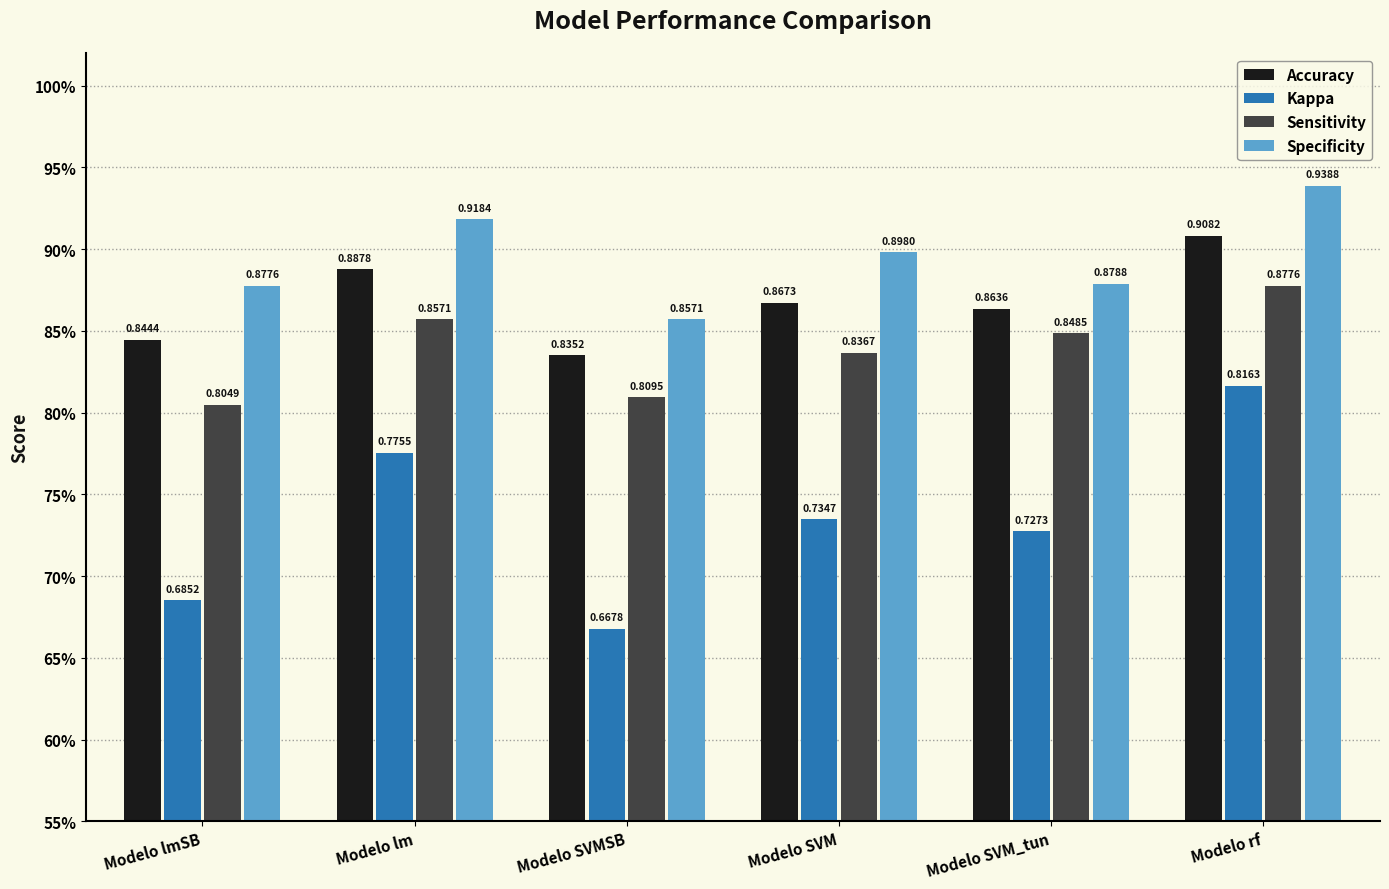

What is the label of the 1st bar from the left?

Modelo lmSB